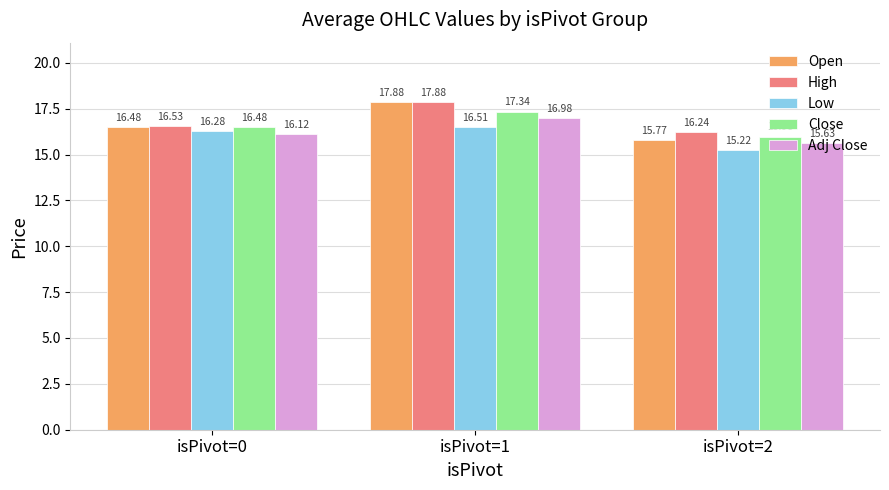

How many bars are there in total?

15